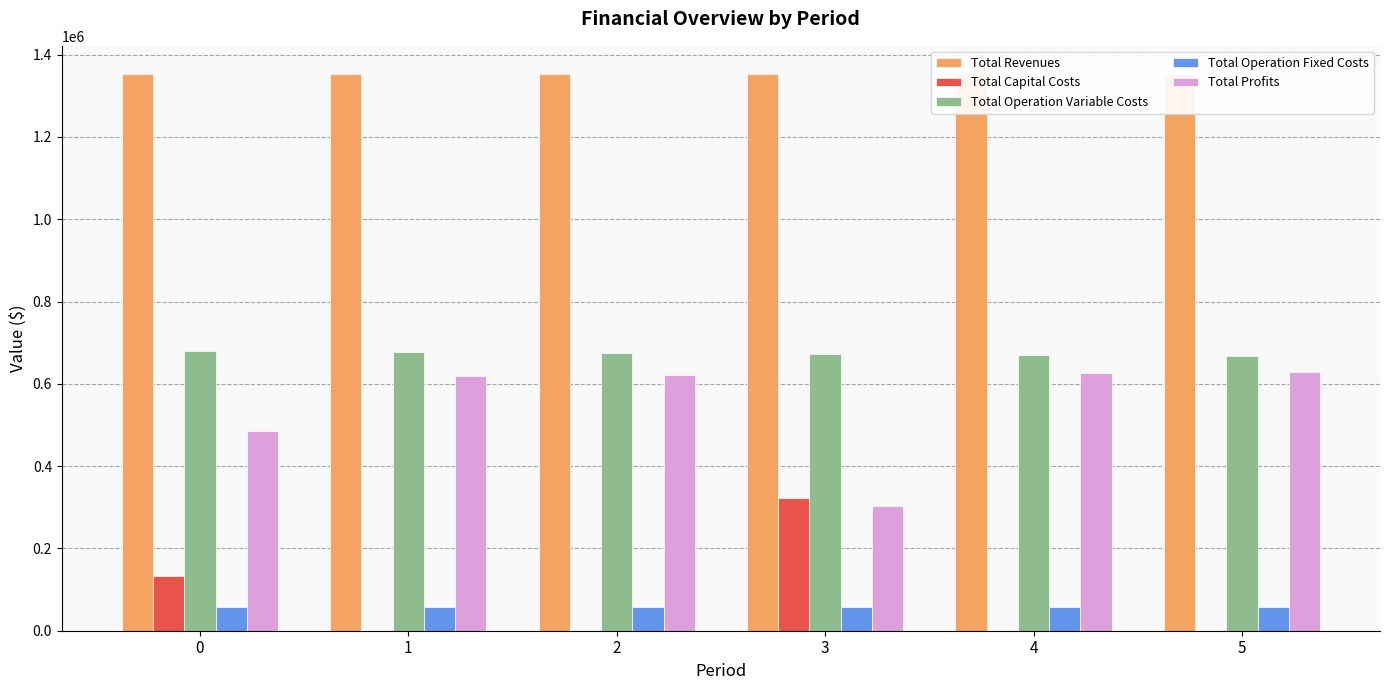

The value of Total Profits at 5 is 223533.4. True or false?

False